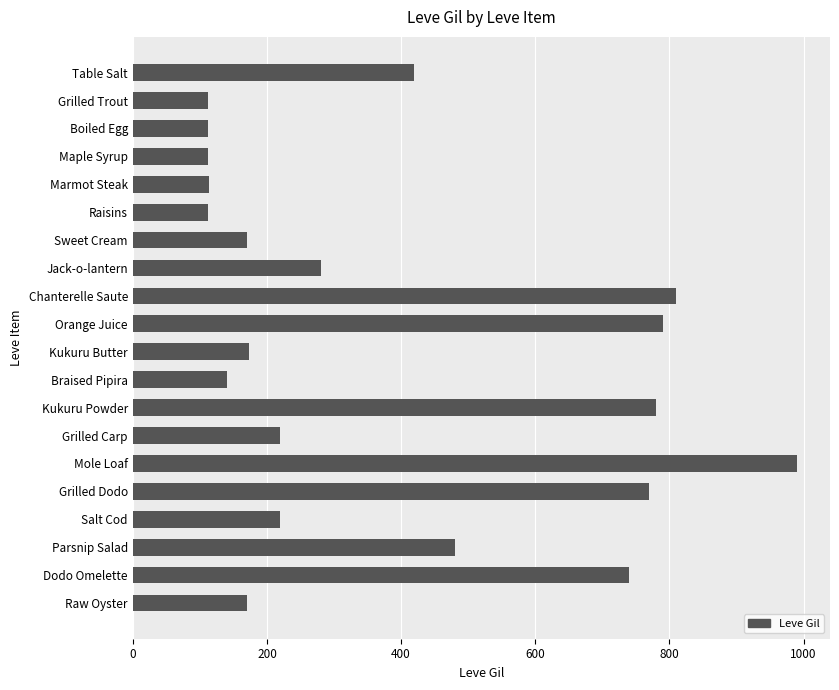

The chart shows a value of 810 at Chanterelle Saute. True or false?

True